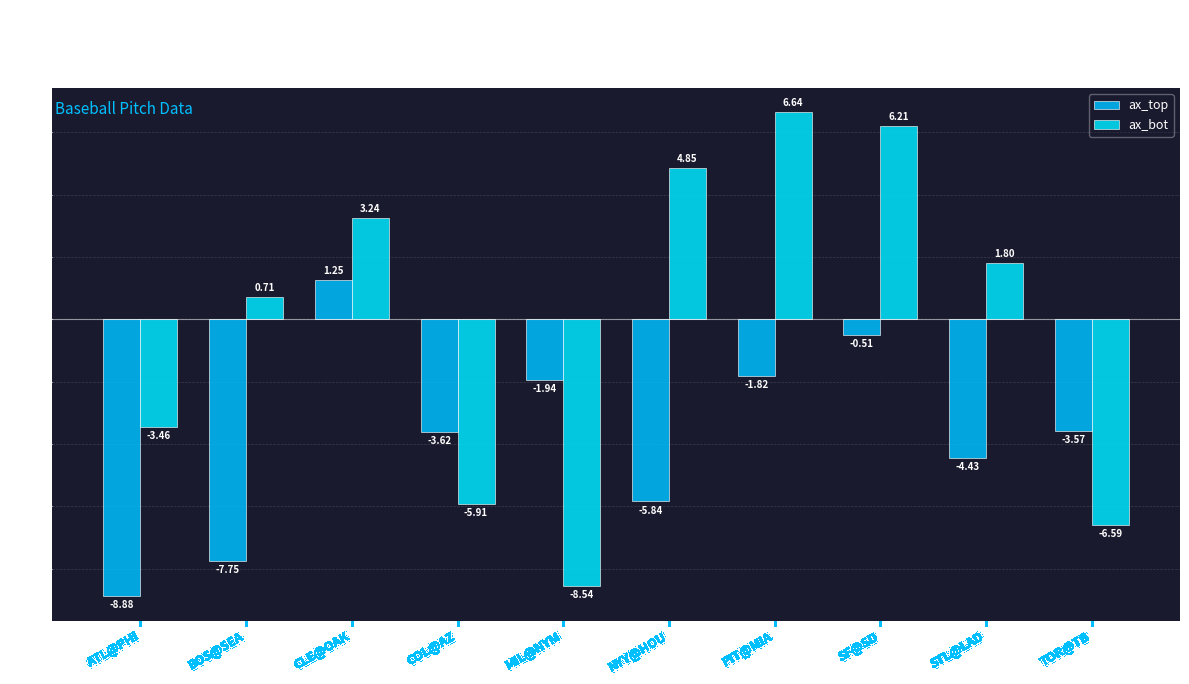

Reading right to left, list all the values displayed in this chart.

ax_top: TOR@TB=-3.6	STL@LAD=-4.4	SF@SD=-0.5	PIT@MIA=-1.8	NYY@HOU=-5.8	MIL@NYM=-1.9	COL@AZ=-3.6	CLE@OAK=1.2	BOS@SEA=-7.8	ATL@PHI=-8.9
ax_bot: TOR@TB=-6.6	STL@LAD=1.8	SF@SD=6.2	PIT@MIA=6.6	NYY@HOU=4.8	MIL@NYM=-8.5	COL@AZ=-5.9	CLE@OAK=3.2	BOS@SEA=0.7	ATL@PHI=-3.5